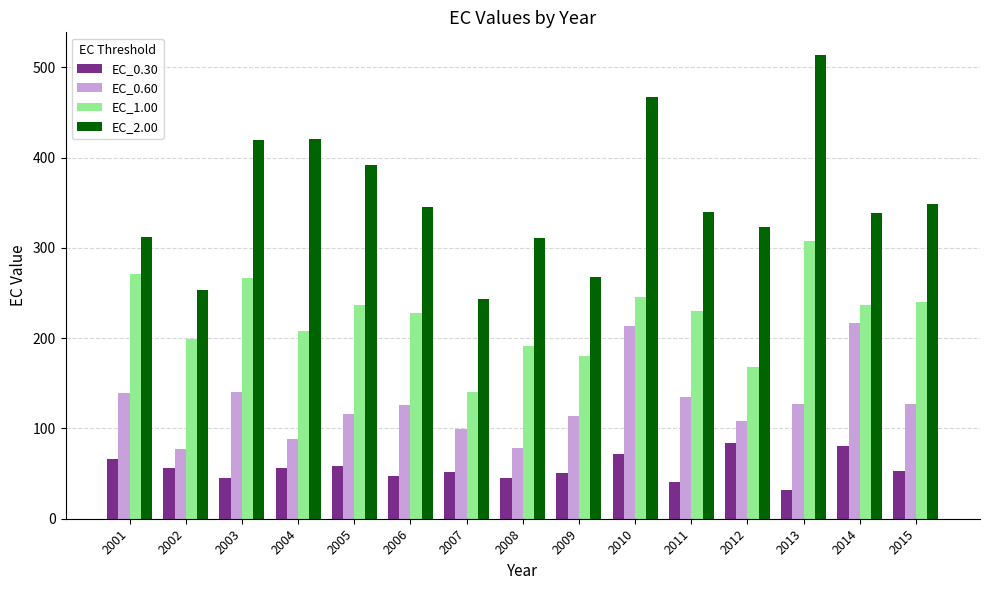

How many values in the EC_2.00 series exceed 340?

8